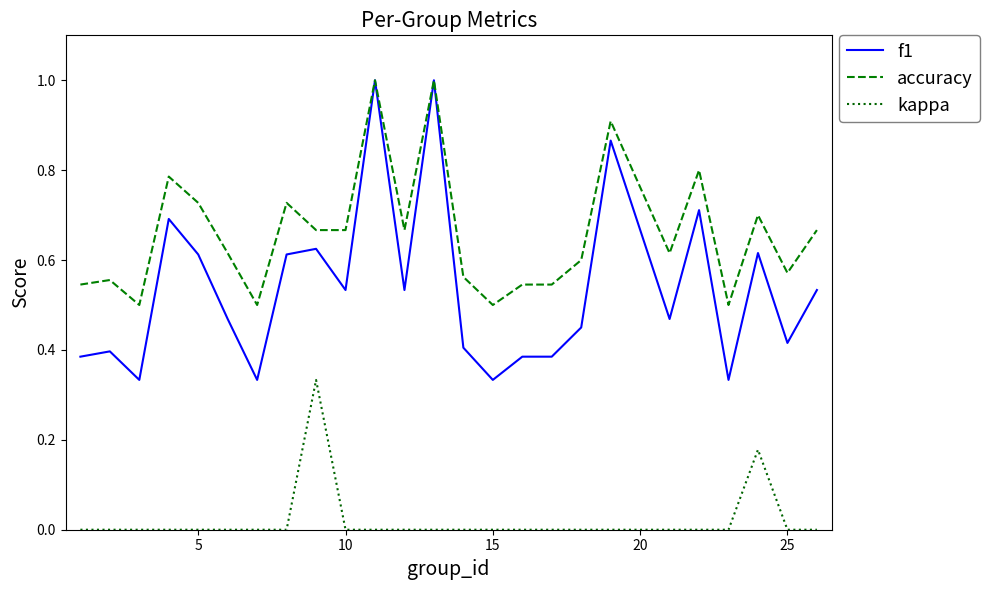

List the series in order of their overall mean, highest first.

accuracy, f1, kappa